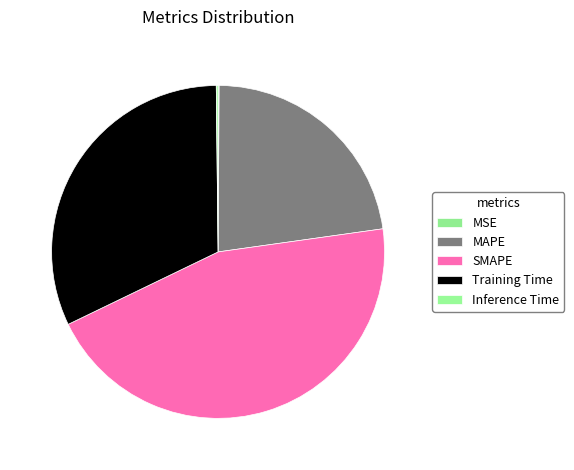

To the nearest percent, what is the difference between the largest and smallest slice percentages?

45%